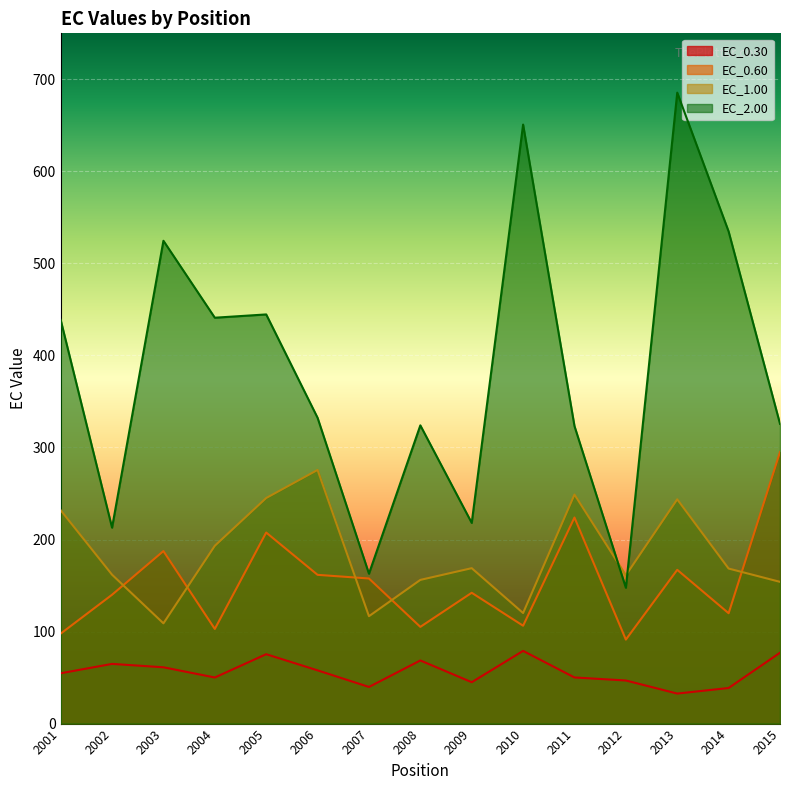

Reading left to right, what are all the values shown in this chart?

EC_0.30: 2001=54.7	2002=64.9	2003=61.2	2004=50.1	2005=75.4	2006=57.8	2007=39.8	2008=68.6	2009=45.0	2010=79.0	2011=50.1	2012=46.8	2013=32.6	2014=38.7	2015=77.0
EC_0.60: 2001=97.8	2002=140.0	2003=187.4	2004=102.8	2005=207.6	2006=161.6	2007=157.7	2008=105.1	2009=142.1	2010=106.3	2011=223.9	2012=91.3	2013=167.1	2014=119.9	2015=295.1
EC_1.00: 2001=231.8	2002=161.8	2003=108.9	2004=193.2	2005=245.1	2006=275.6	2007=116.7	2008=156.1	2009=168.9	2010=120.1	2011=248.9	2012=161.2	2013=243.7	2014=168.5	2015=154.0
EC_2.00: 2001=438.6	2002=212.9	2003=524.6	2004=441.0	2005=444.6	2006=332.3	2007=162.9	2008=324.0	2009=218.1	2010=650.8	2011=323.2	2012=147.6	2013=685.6	2014=534.7	2015=325.7